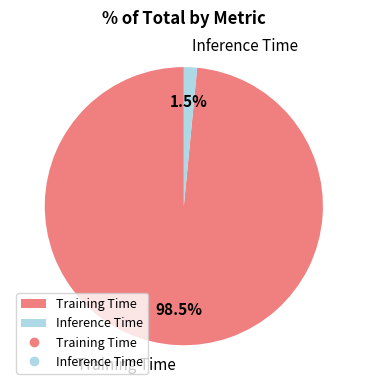

How many segments does this pie chart have?

2